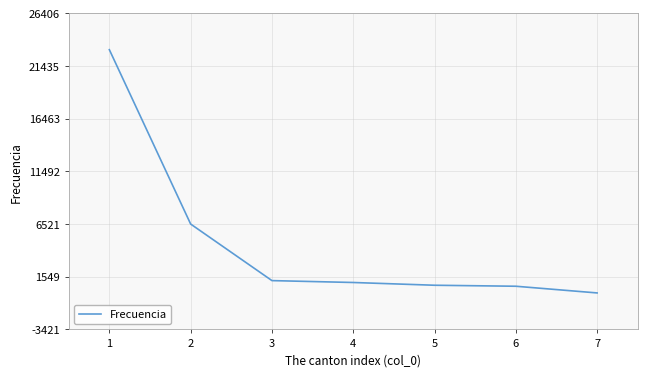

What is the average value?

4727